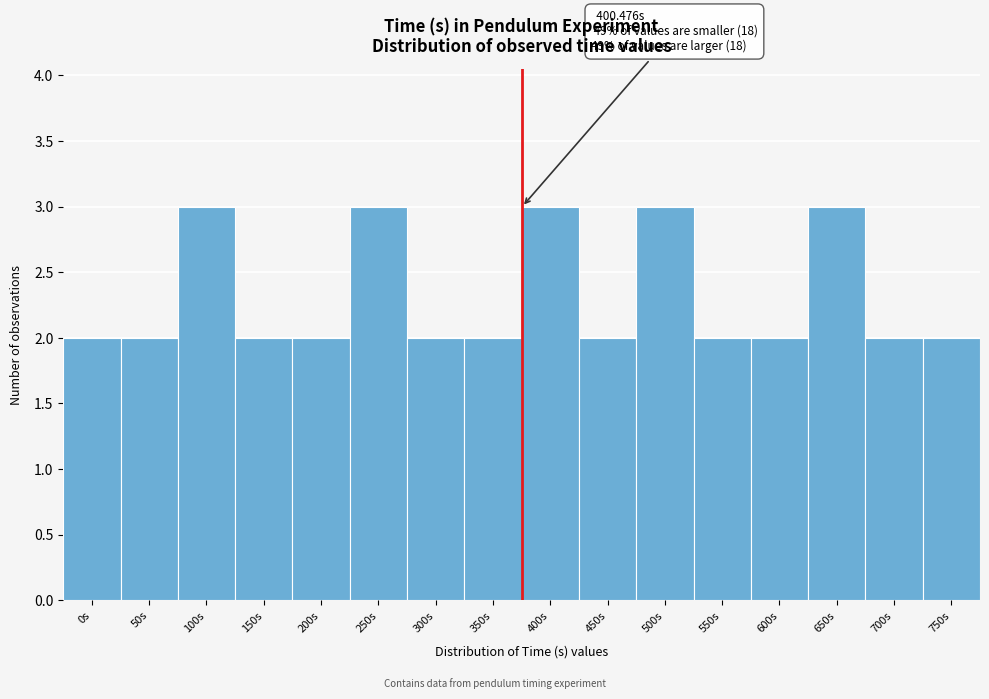

Reading left to right, what are all the values shown in this chart?

2	2	3	2	2	3	2	2	3	2	3	2	2	3	2	2